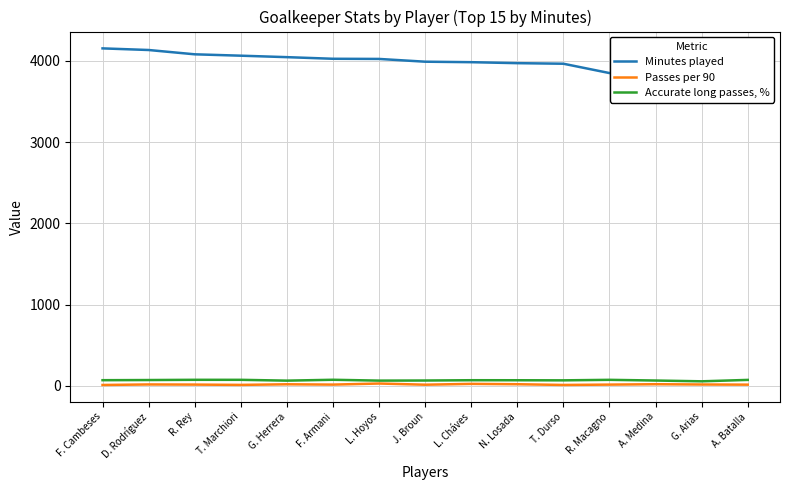

What is the label of the 11th point from the left?

T. Durso